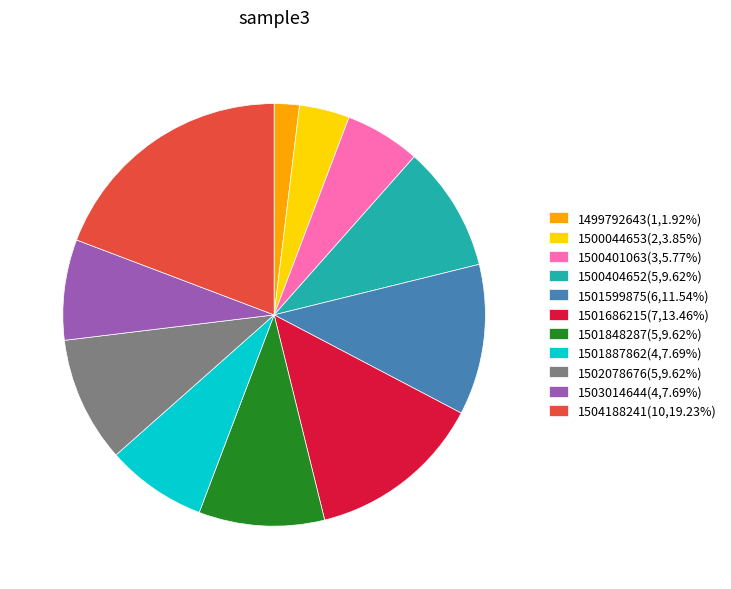

Do 1500401063(3,5.77%) and 1500044653(2,3.85%) together represent more than half of the pie?

No